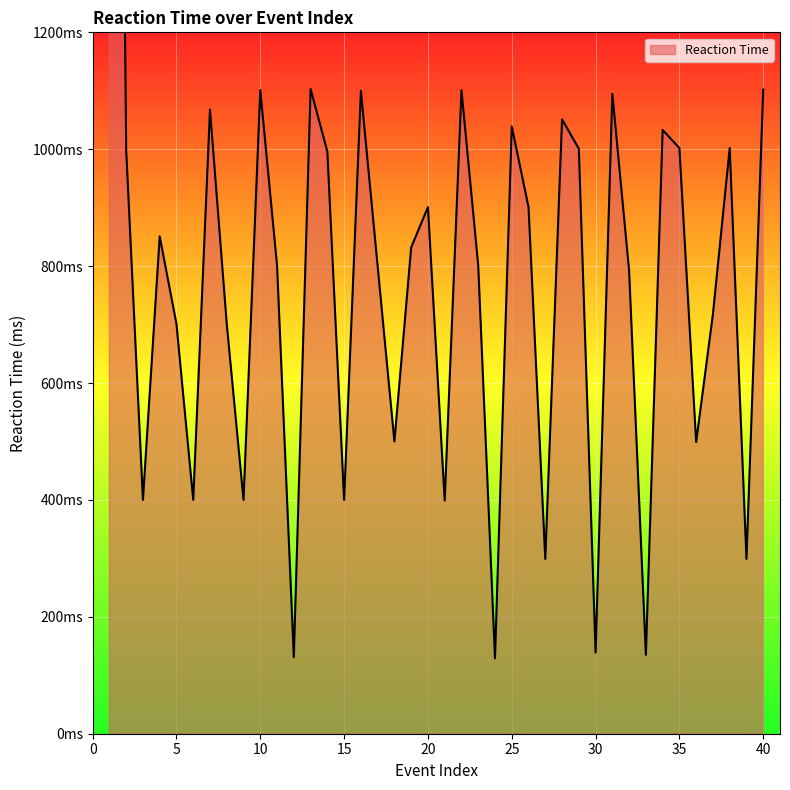

Where is the first local minimum?

3